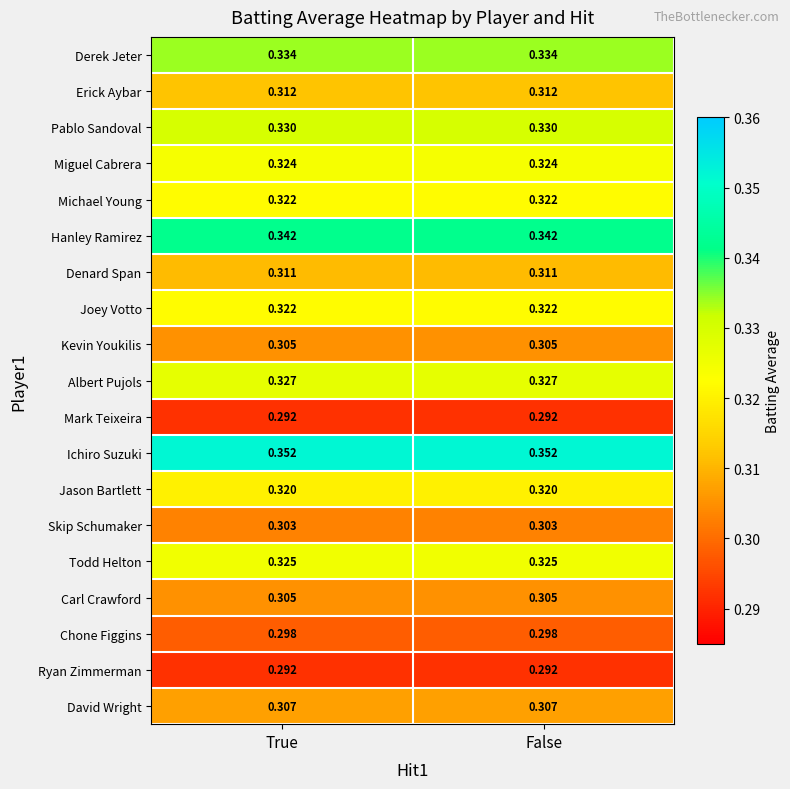

Is the value of Todd Helton at False greater than the value of Albert Pujols at False?

No